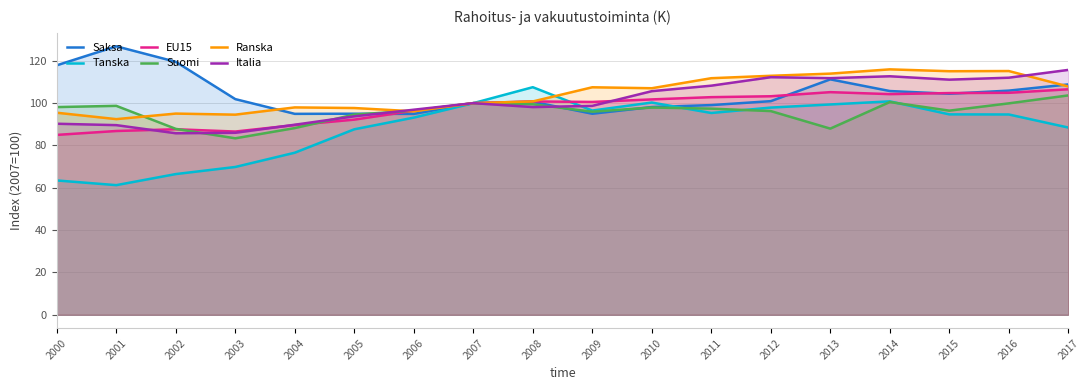

Is it true that Italia equals 40.2 at 2006?

False